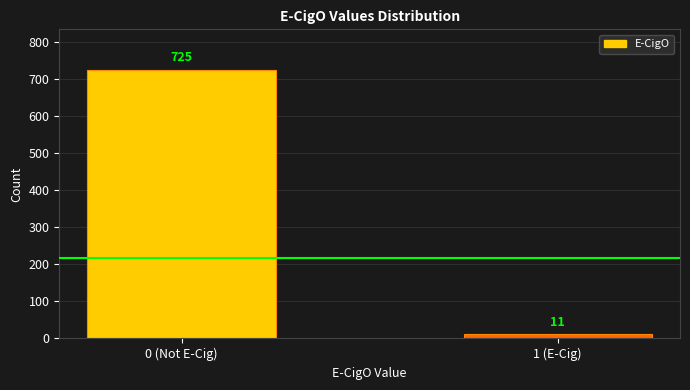

Reading left to right, extract all data points from this chart.

0 (Not E-Cig)=725	1 (E-Cig)=11